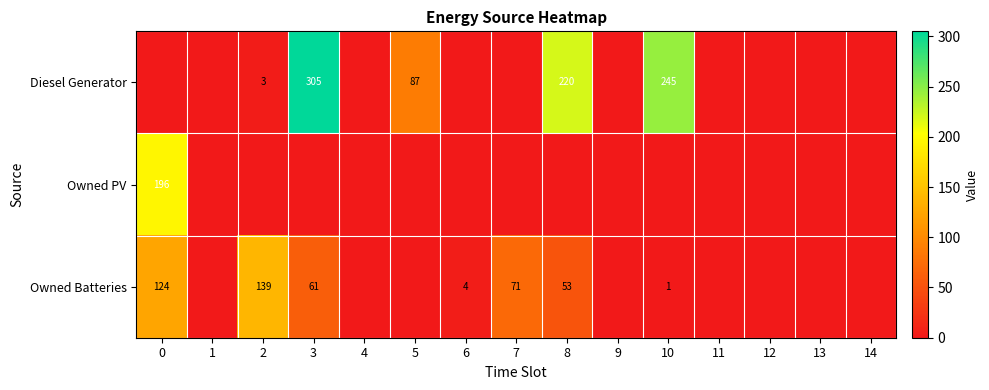

True or false: Diesel Generator has a value of 108 at 3.

False